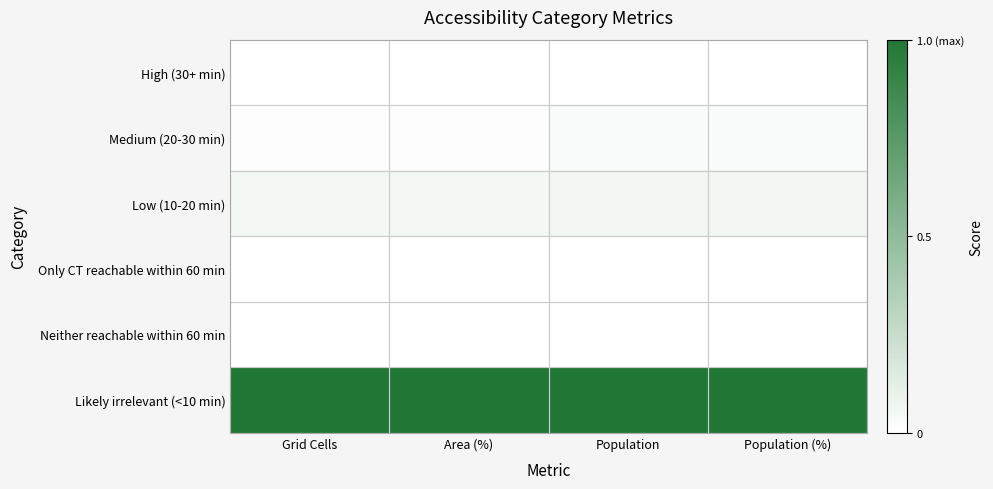

Which has a higher value, Grid Cells or Population (%)?

Grid Cells